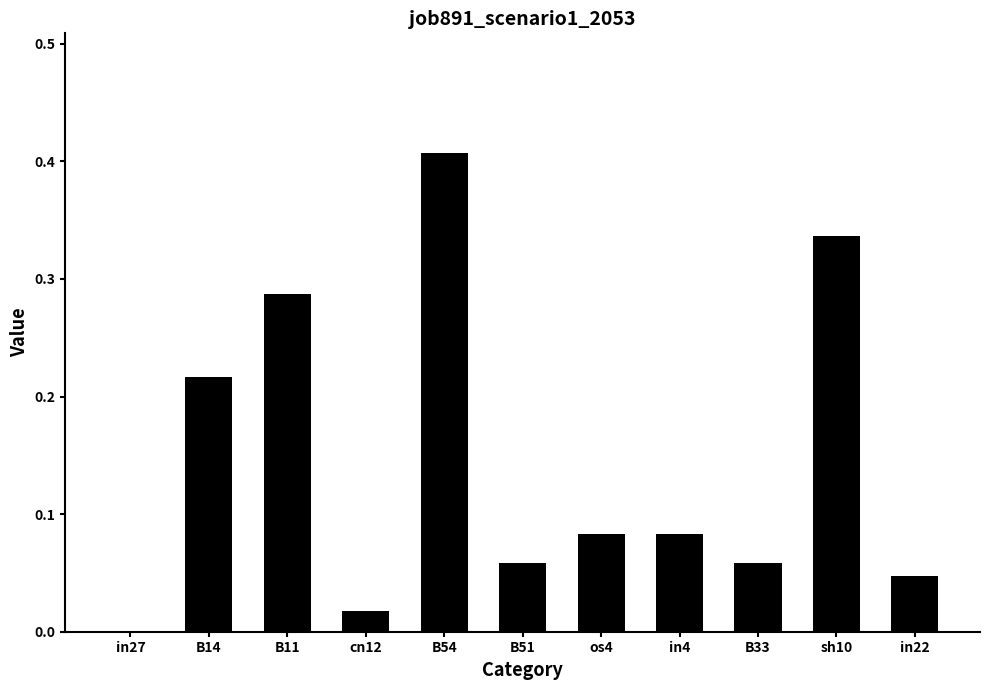

How many series are shown in this chart?

1